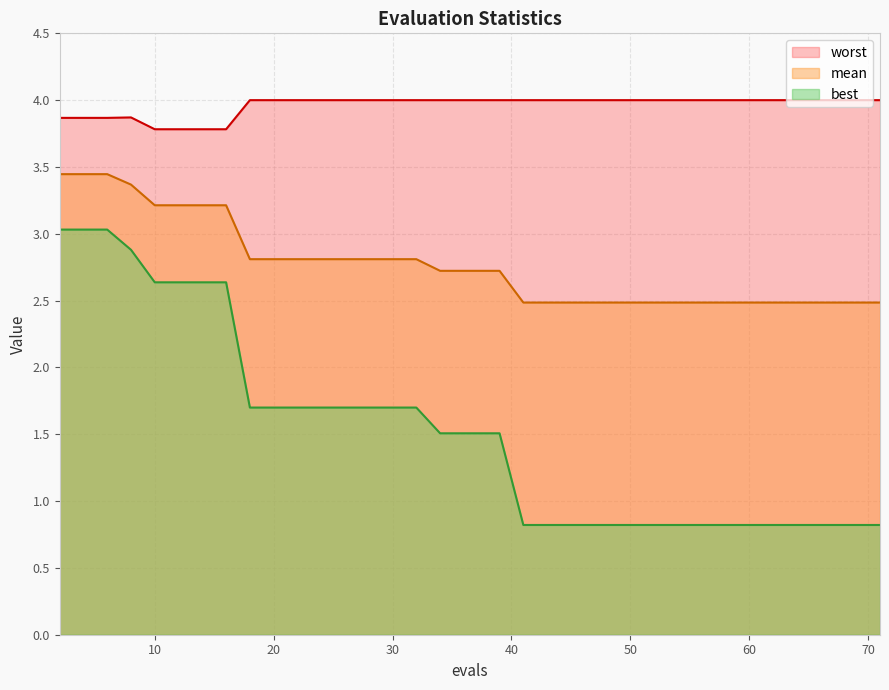

What are all the series names shown in the legend?

worst, mean, best